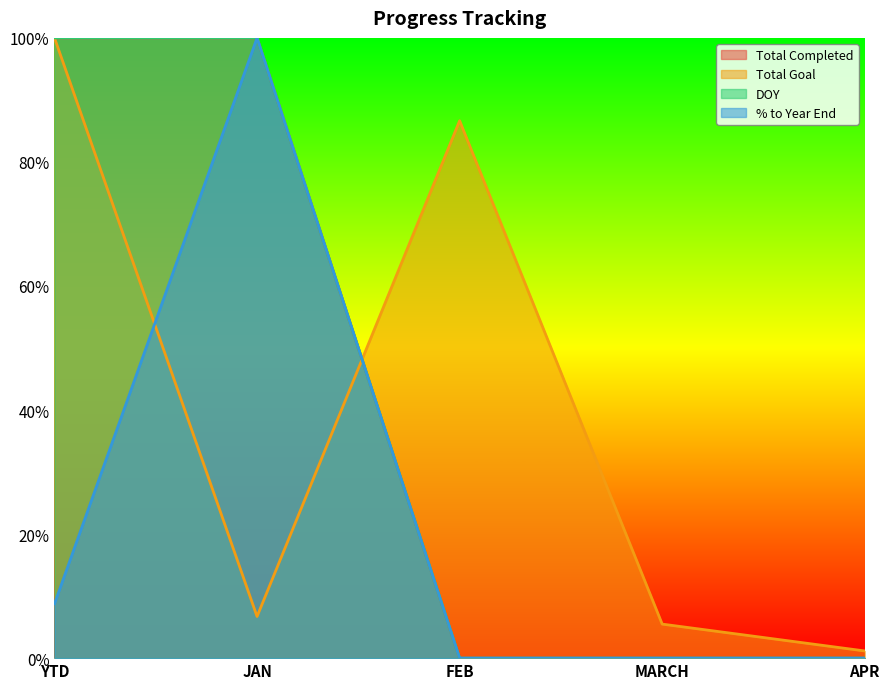

True or false: % to Year End has a value of 0.4 at APR.

False